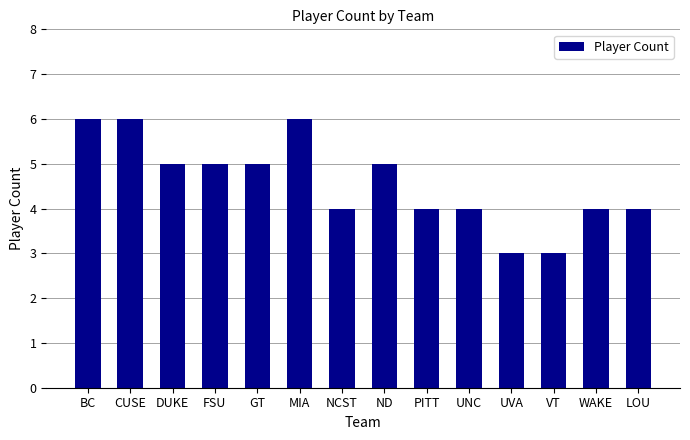

How many values are between 4 and 5?

9